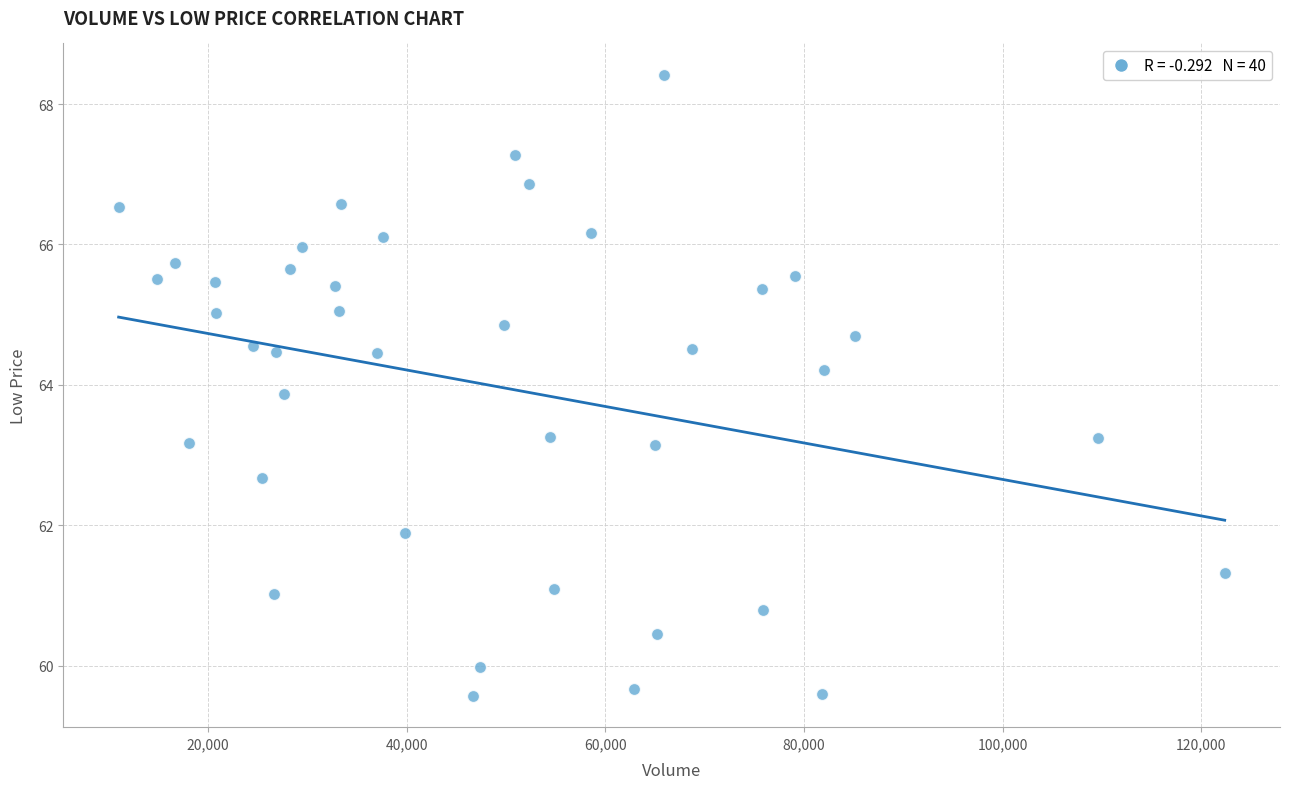

Count the number of points in this scatter plot.

40